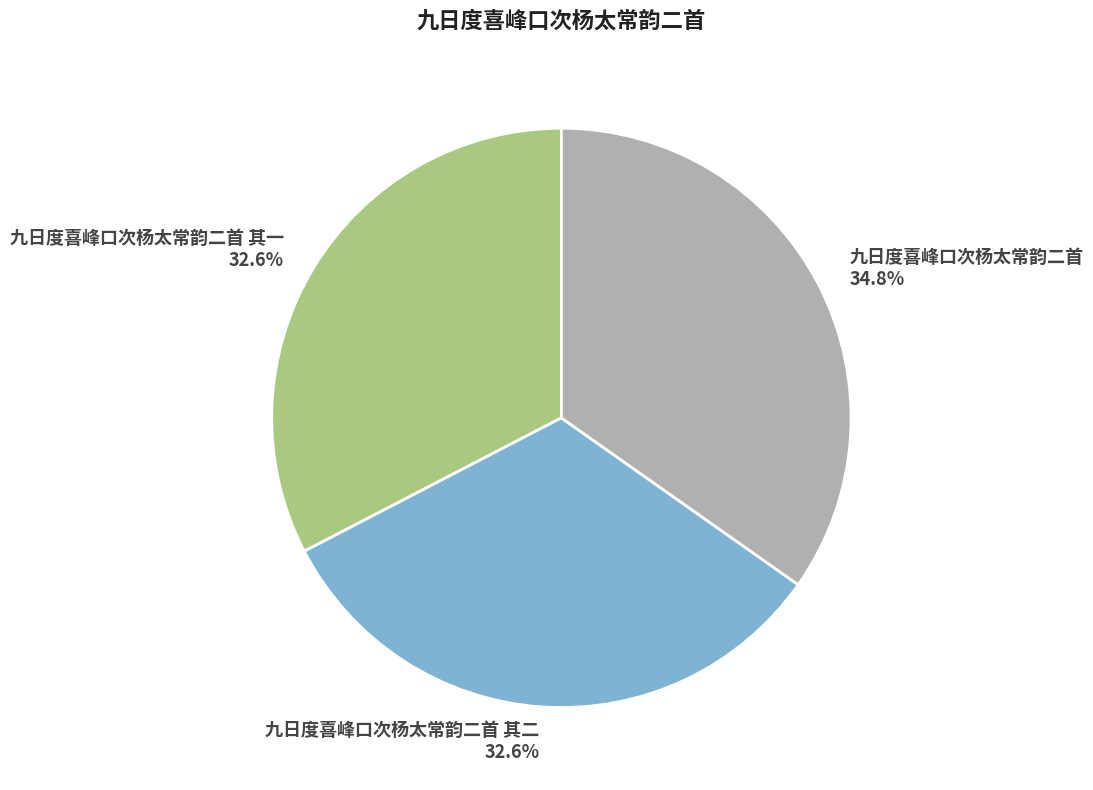

To the nearest percent, what is the difference between the 九日度喜峰口次杨太常韵二首 and 九日度喜峰口次杨太常韵二首 其二 slice percentages?

2%